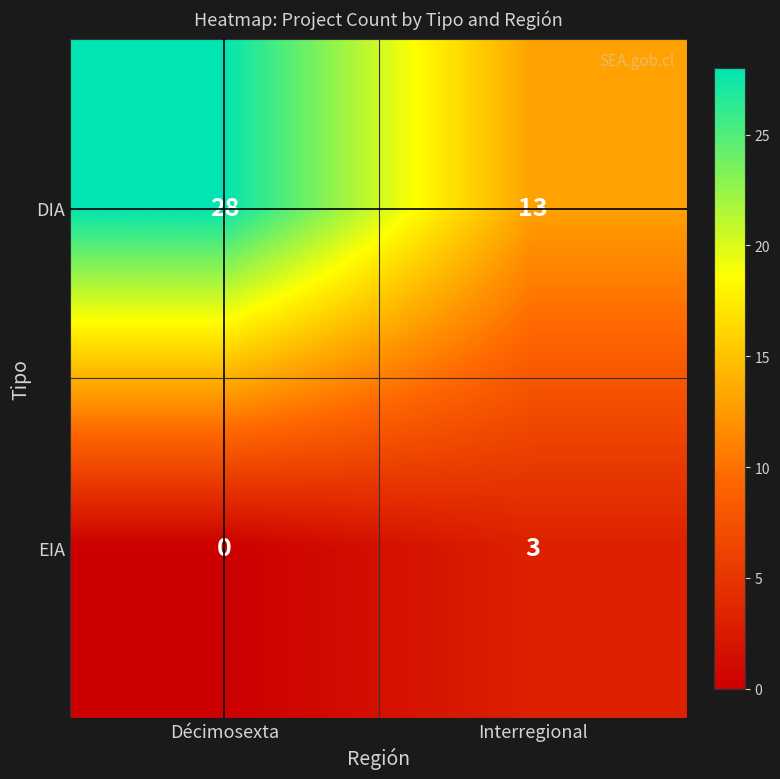

Which category has the lowest value across all series?

Décimosexta